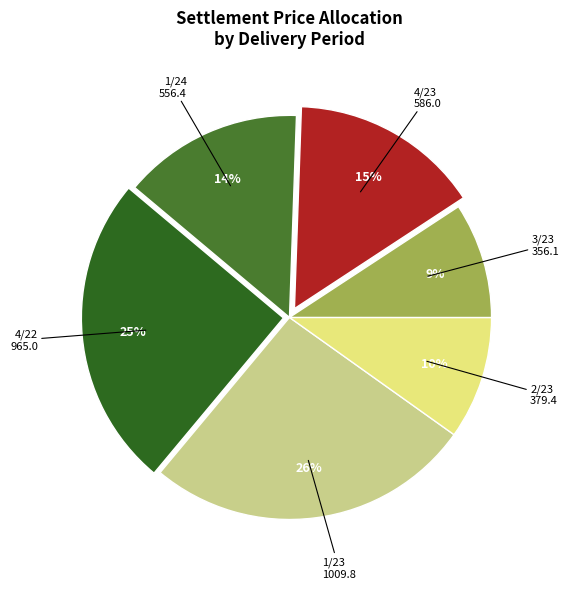

Do 1/24 and 4/23 together represent more than half of the pie?

No